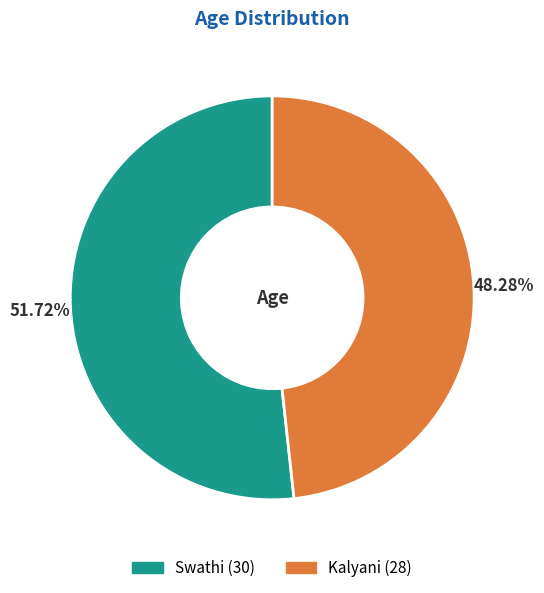

How much of the chart is everything except Swathi?

48.3%